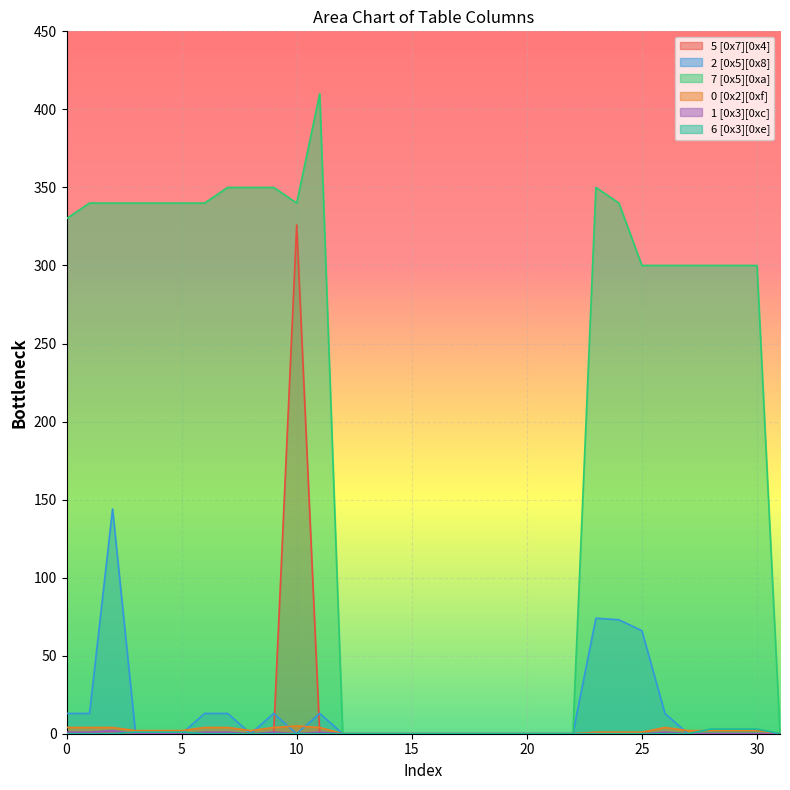

List the series in order of their peak value, highest first.

7 [0x5][0xa], 5 [0x7][0x4], 2 [0x5][0x8], 0 [0x2][0xf], 6 [0x3][0xe], 1 [0x3][0xc]